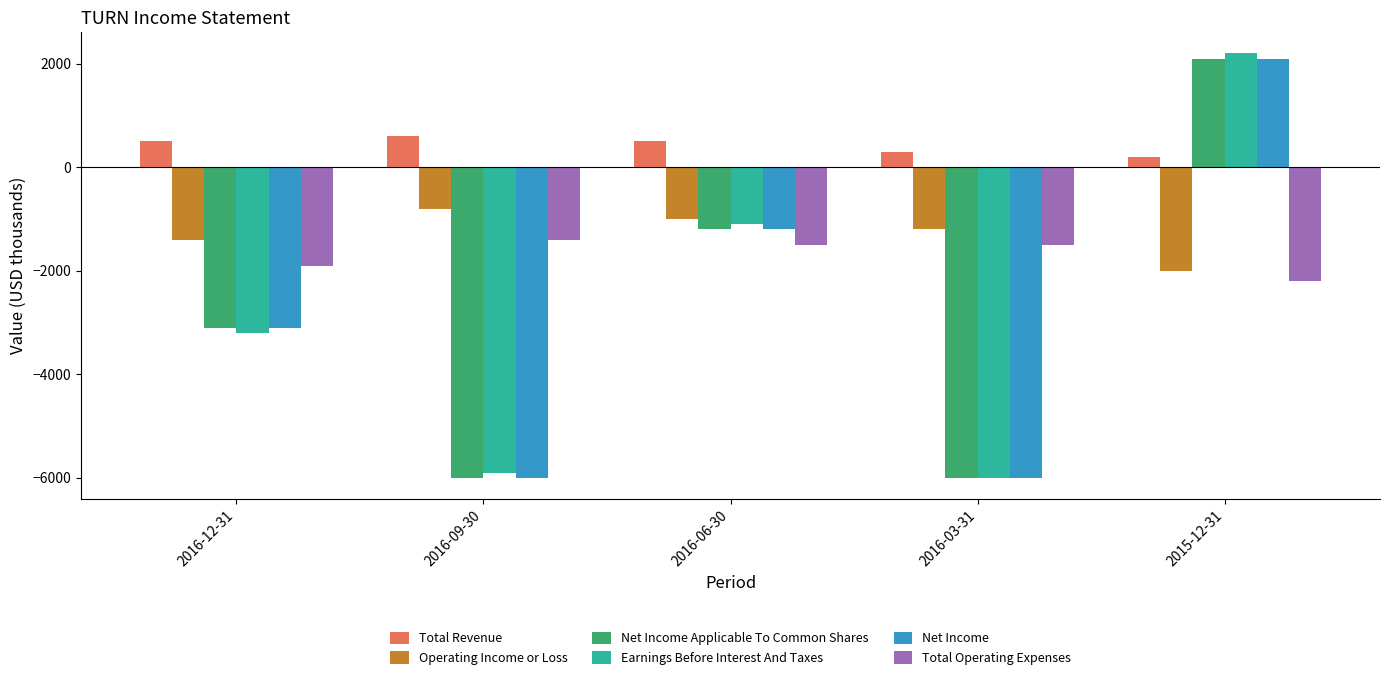

Reading left to right, extract all data points from this chart.

Total Revenue: 500	600	500	300	200
Operating Income or Loss: -1400	-800	-1000	-1200	-2000
Net Income Applicable To Common Shares: -3100	-6000	-1200	-6000	2100
Earnings Before Interest And Taxes: -3200	-5900	-1100	-6000	2200
Net Income: -3100	-6000	-1200	-6000	2100
Total Operating Expenses: -1900	-1400	-1500	-1500	-2200